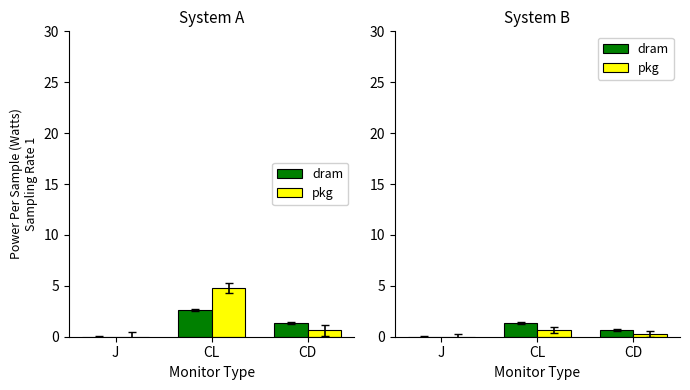

How many bars are there in each group?

2